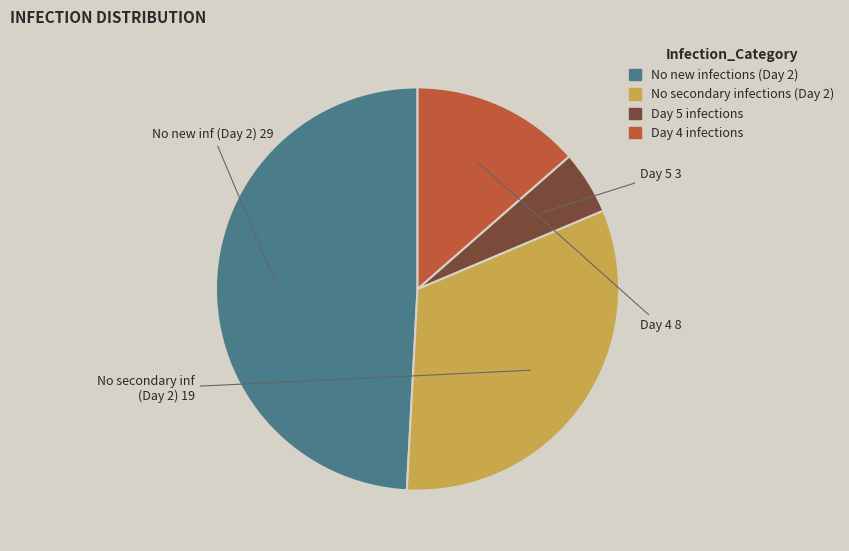

Is there a majority slice in this chart?

No